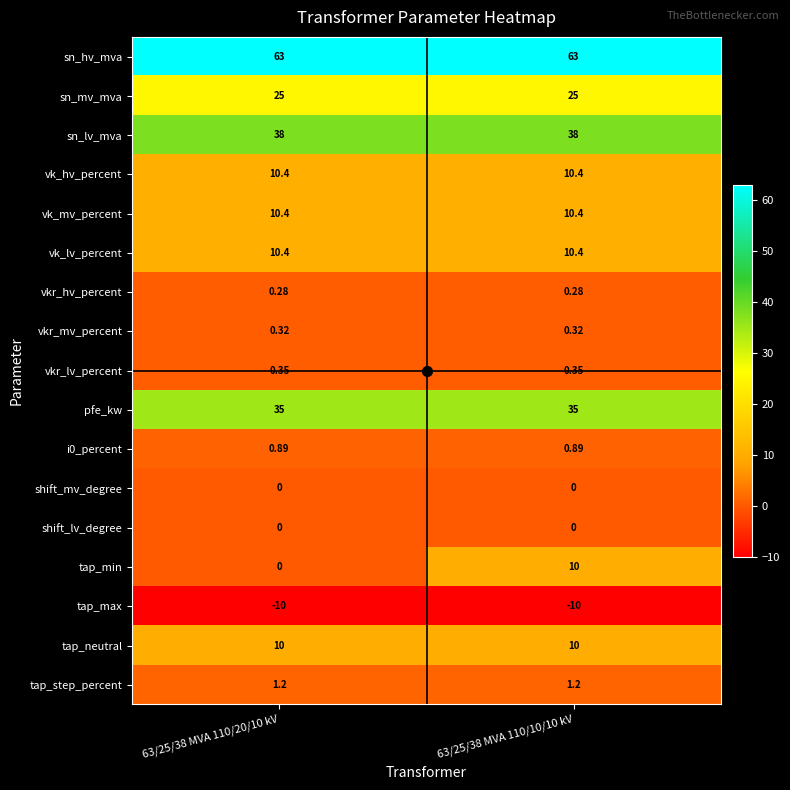

Which series changed the most between 63/25/38 MVA 110/20/10 kV and 63/25/38 MVA 110/10/10 kV?

tap_min